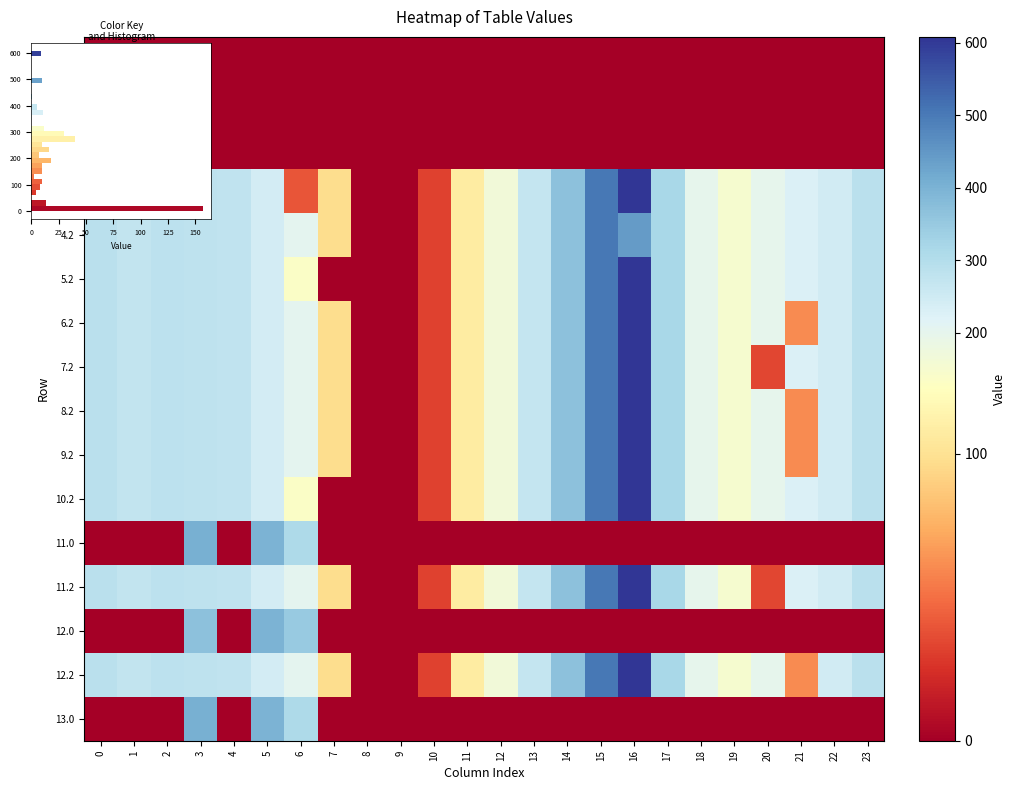

How many series are shown in this chart?

16